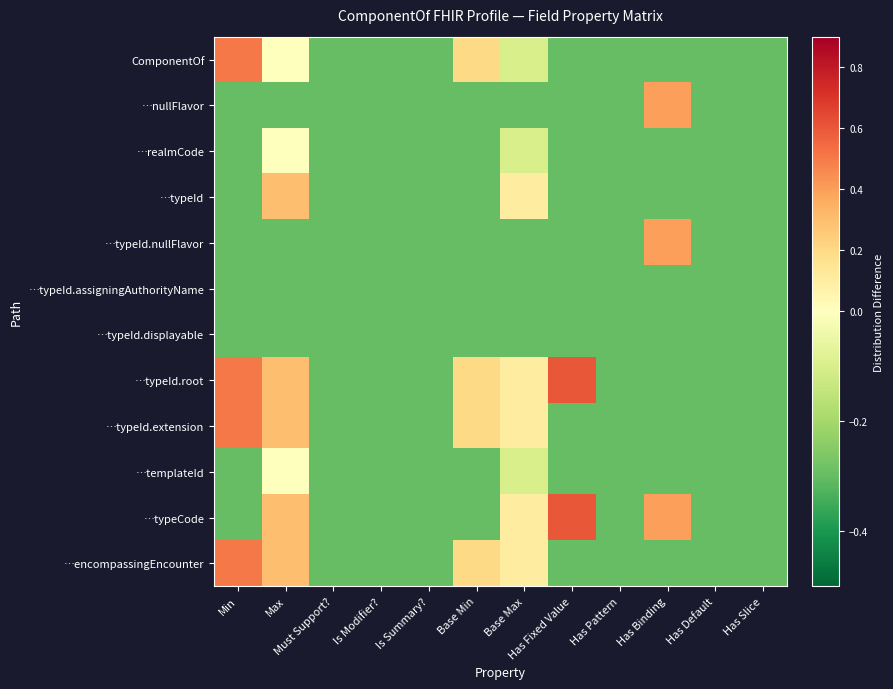

List the series in order of their peak value, lowest first.

…typeId.assigningAuthorityName, …typeId.displayable, …realmCode, …templateId, …typeId, …nullFlavor, …typeId.nullFlavor, ComponentOf, …typeId.extension, …encompassingEncounter, …typeId.root, …typeCode